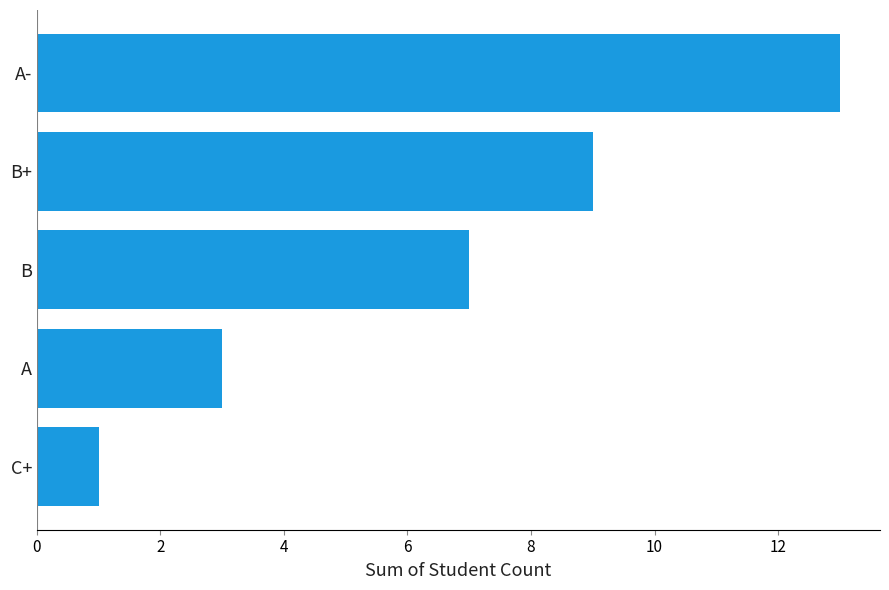

Are the bars grouped side by side (vs. stacked)?

No